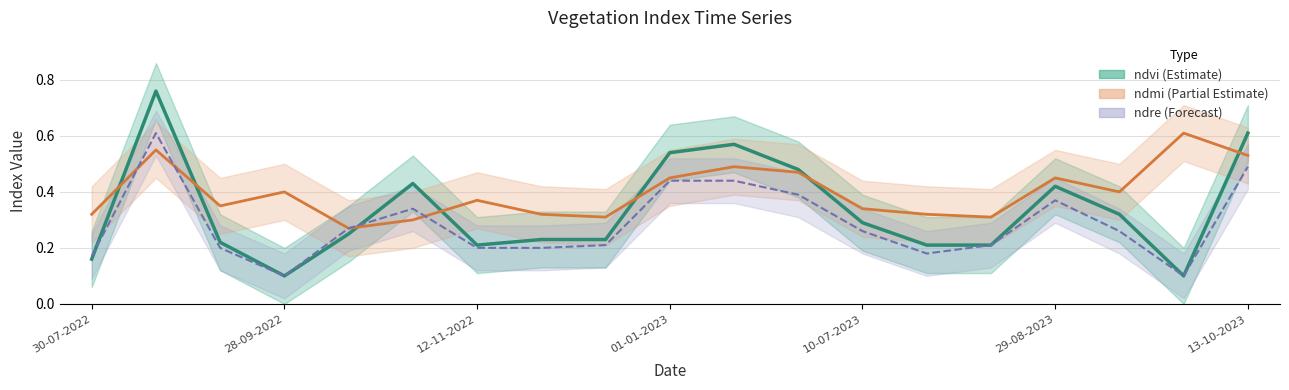

True or false: ndre has more than 1 interior local peaks.

True